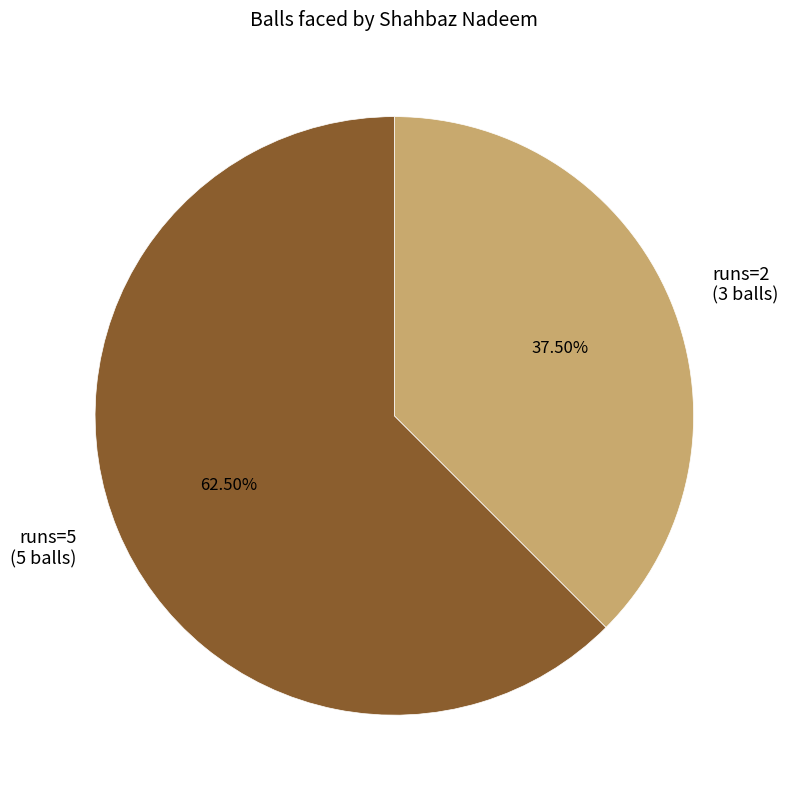

Which category accounts for the majority?

runs=5 (5 balls)